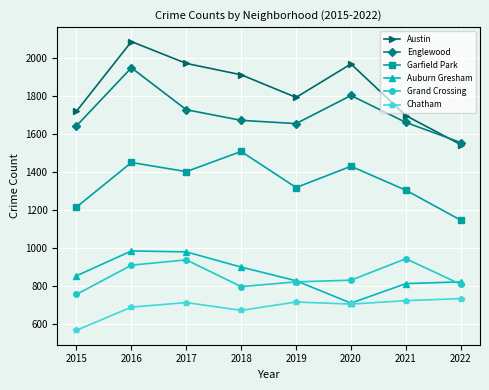

What is the value of the Garfield Park point at the 4th from the left?

1507